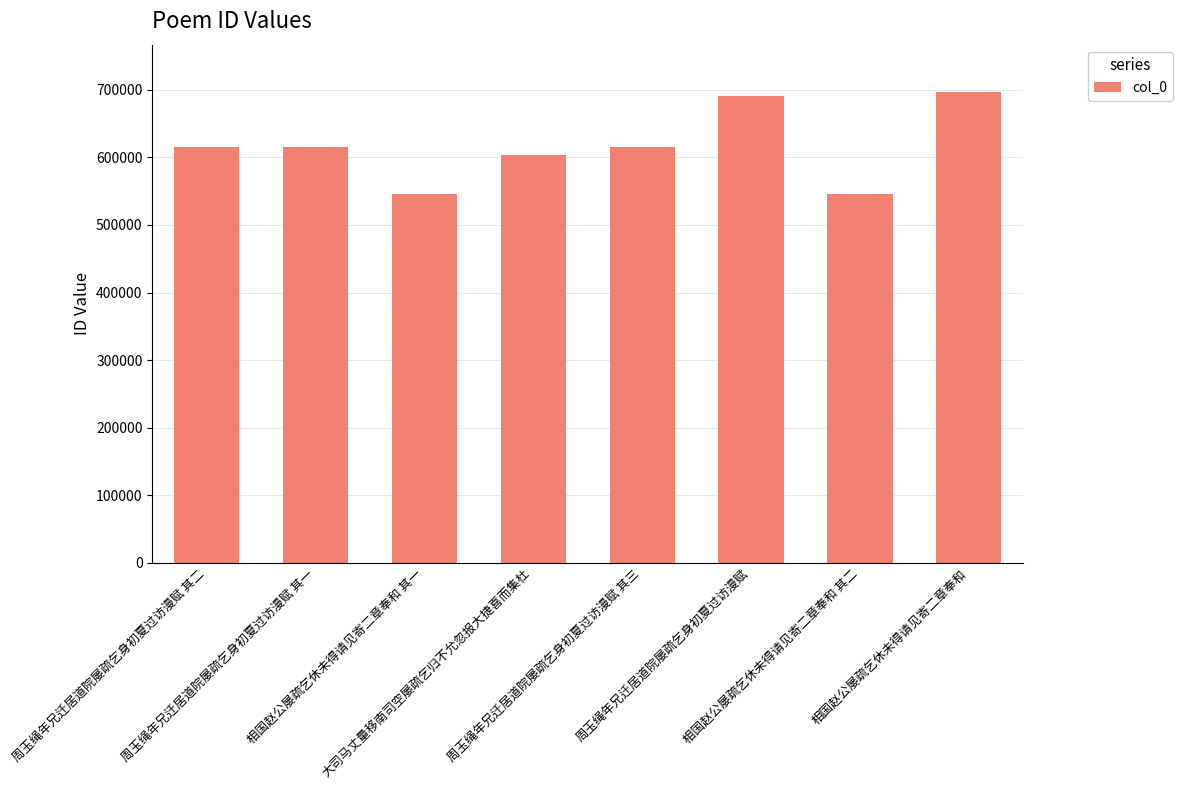

What is the smallest value displayed?

545550